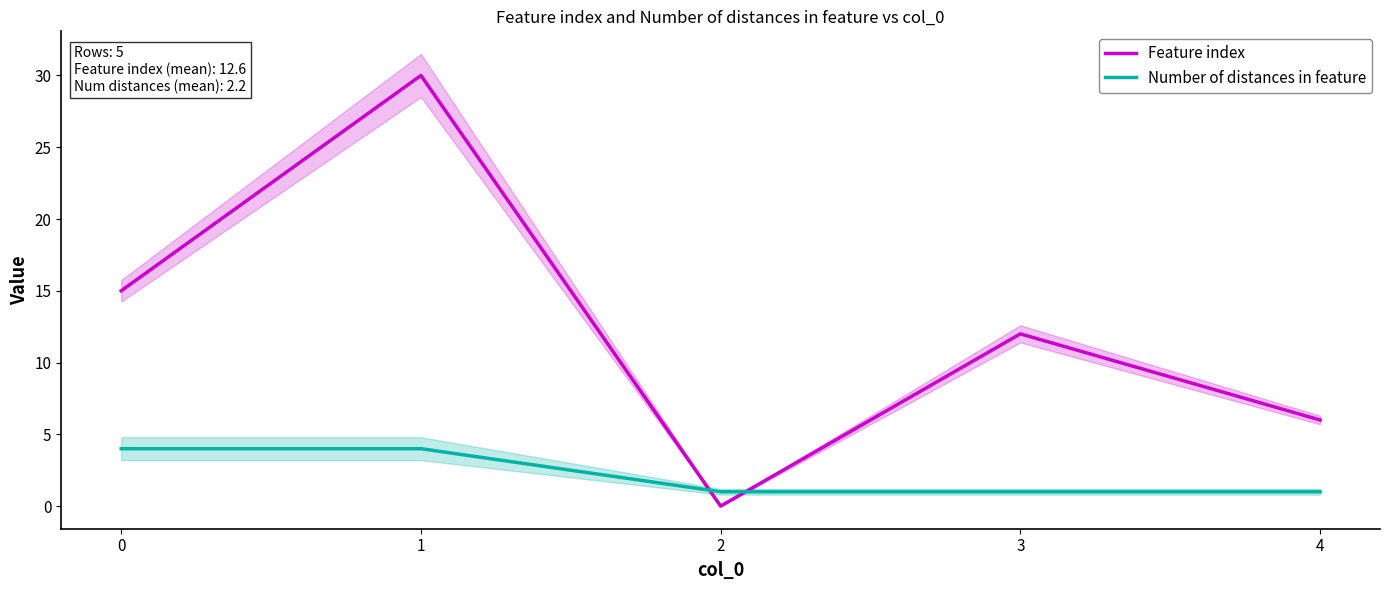

What is the sum of the Number of distances in feature values at 0 and 1?

8